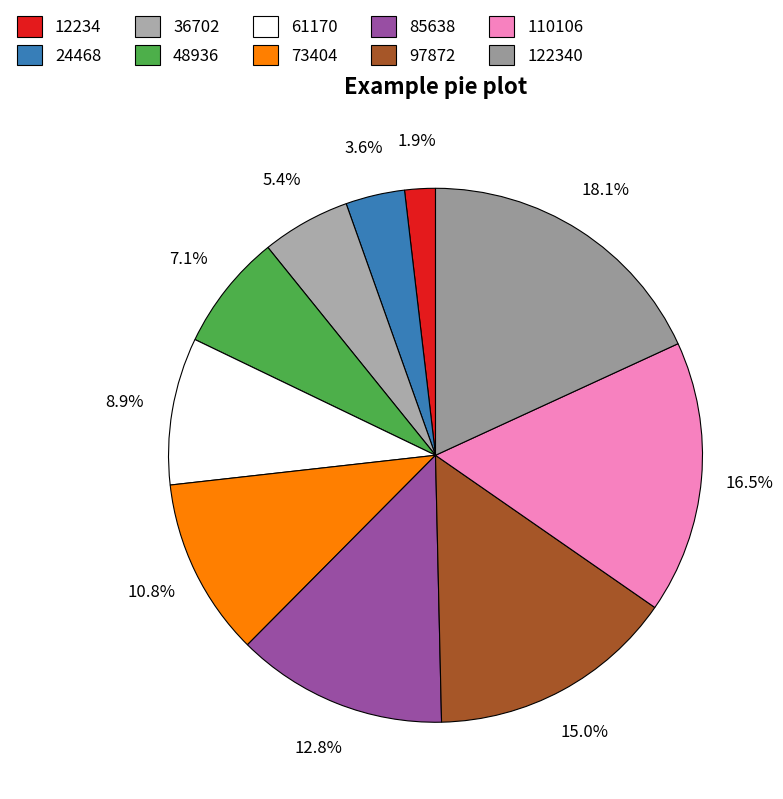

Is there any slice that represents more than half of the pie?

No